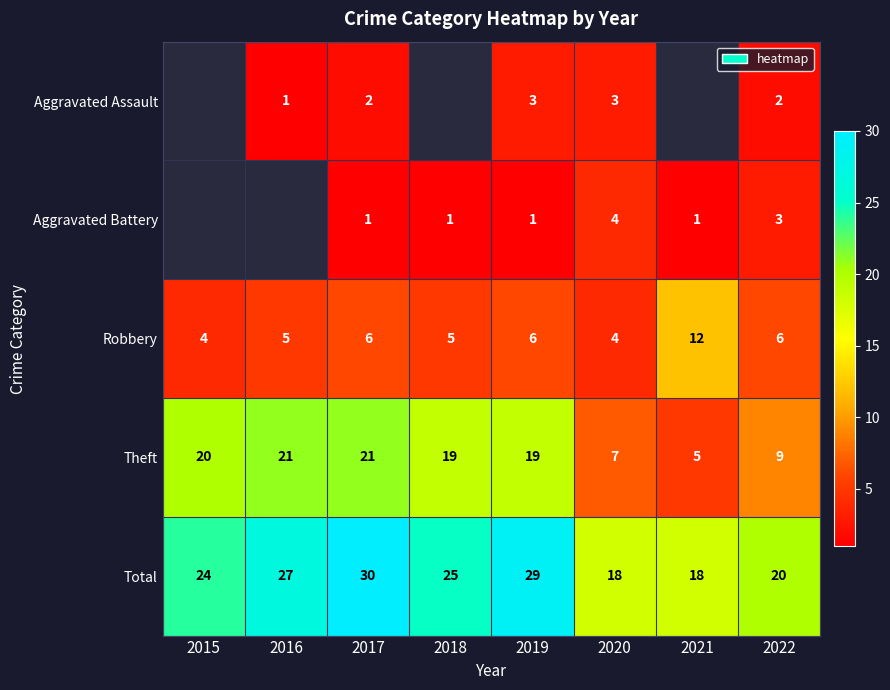

How many series are shown in this chart?

5